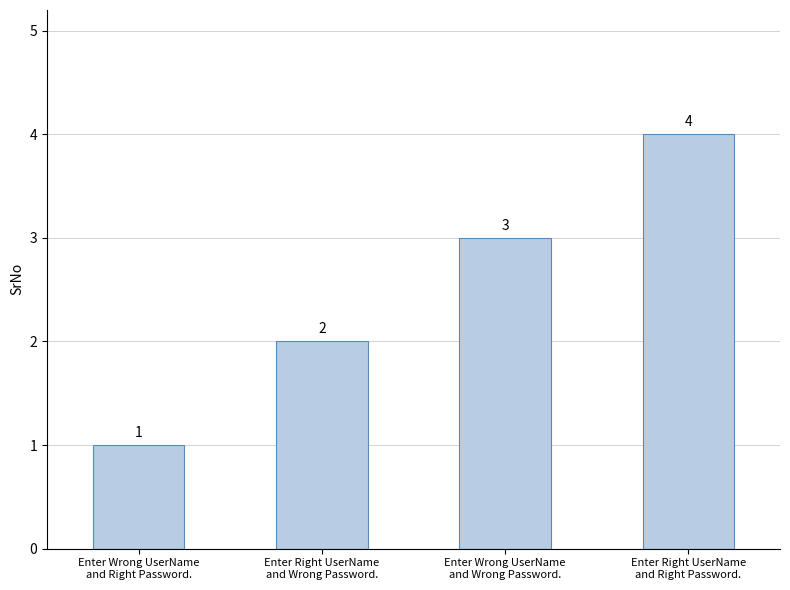

What is the change in value from Enter Wrong UserName
and Right Password. to Enter Right UserName
and Wrong Password.?

+1